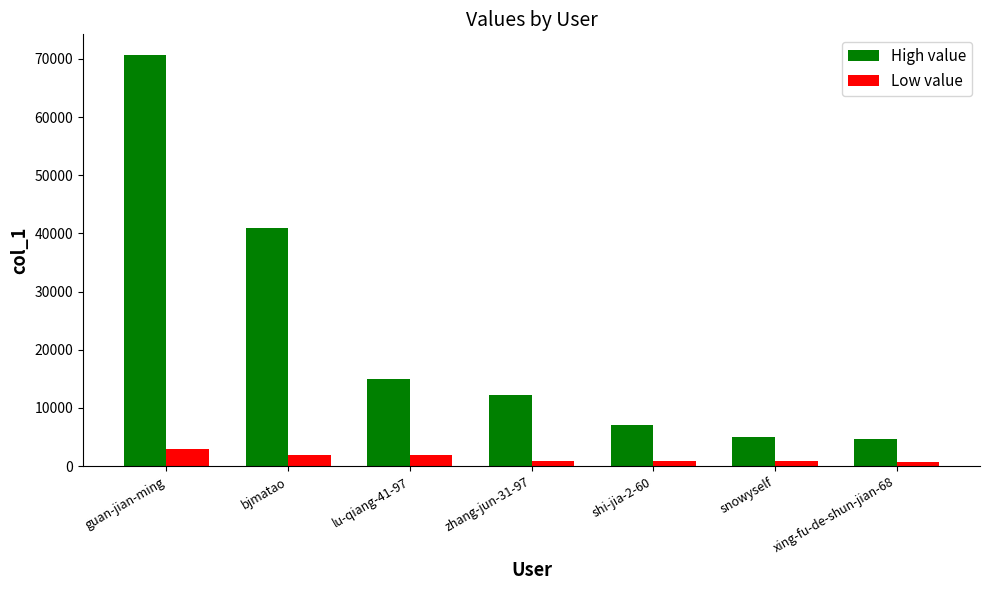

At xing-fu-de-shun-jian-68, list the series in order from largest to smallest.

High value, Low value